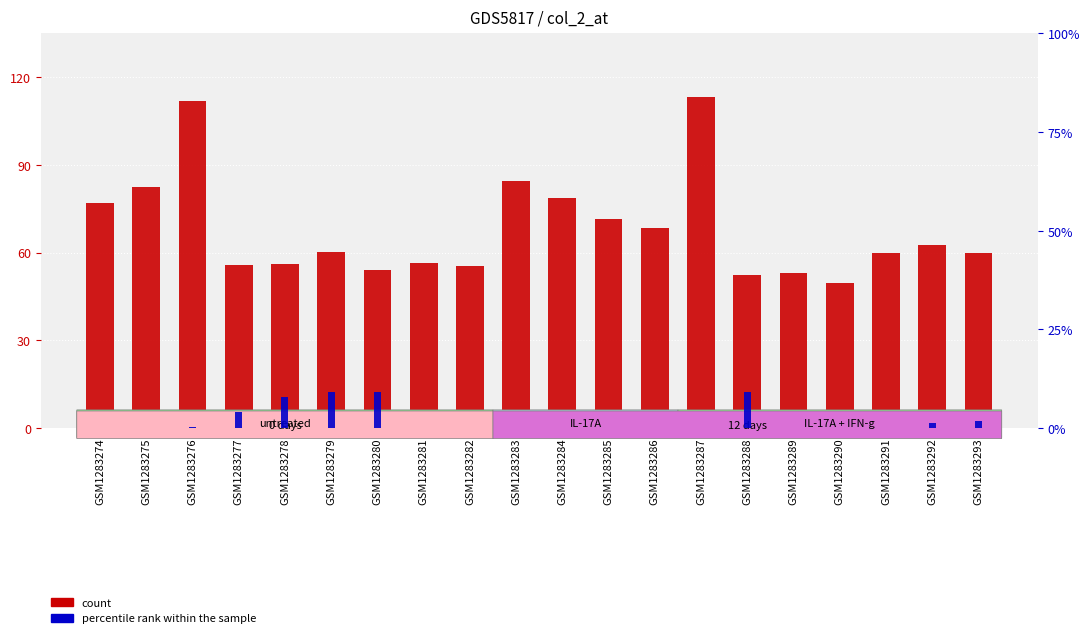

Is it true that percentile rank within the sample equals 7.8 at GSM1283275?

False